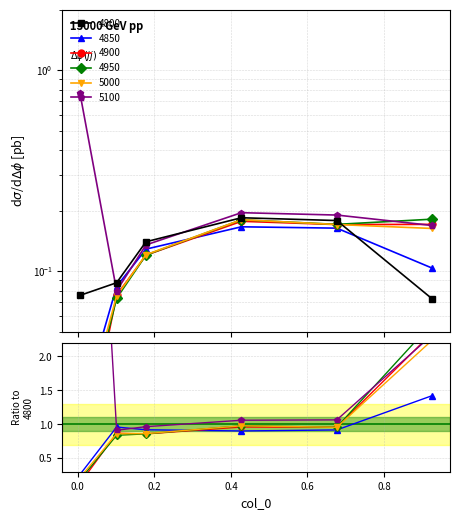

At how many categories does at least one series exceed 0?

6